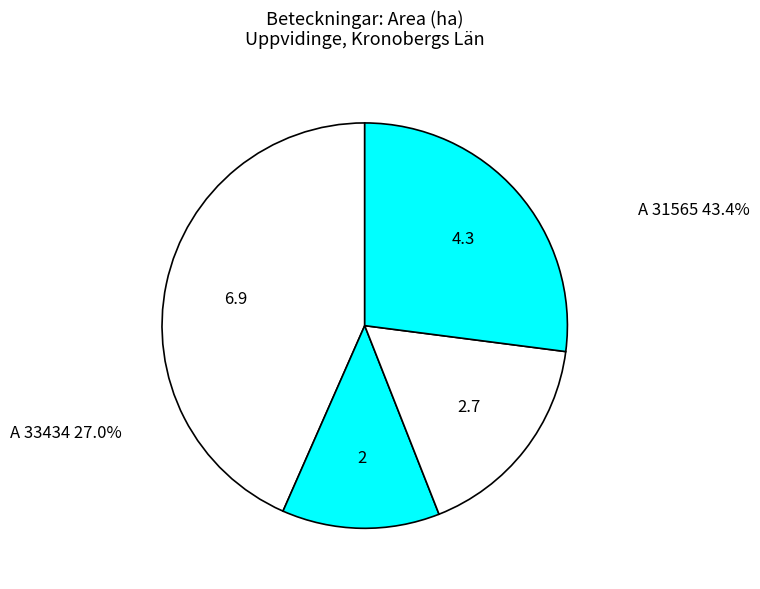

True or false: A 31767-2023 accounts for 31% of the total.

False